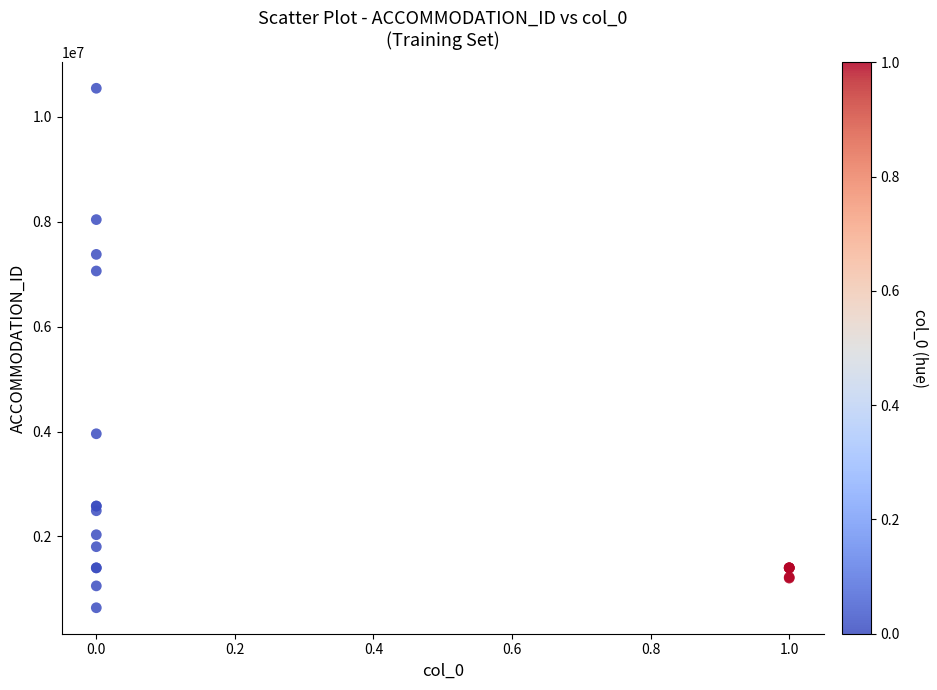

What Y value in the scatter plot is closest to 5592481?

7061167